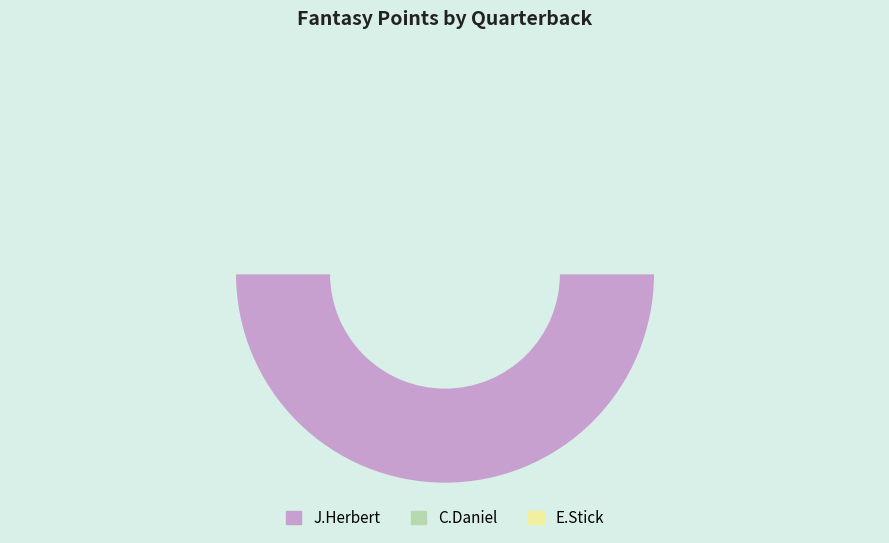

How many slices are in this pie chart?

3